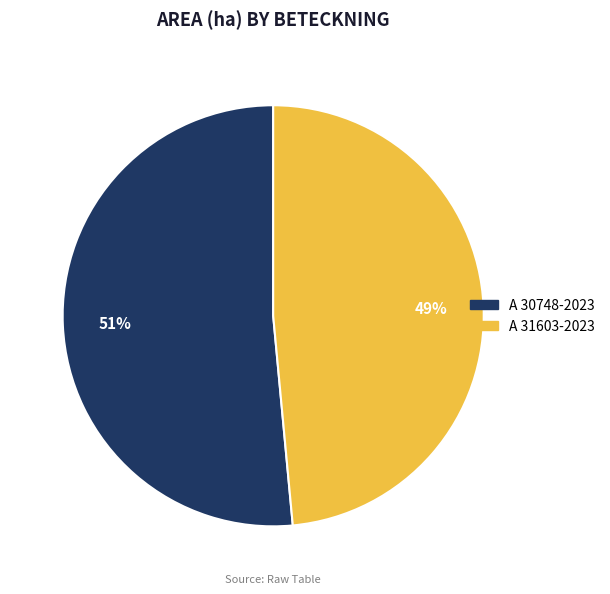

True or false: A 30748-2023 accounts for 44% of the total.

False